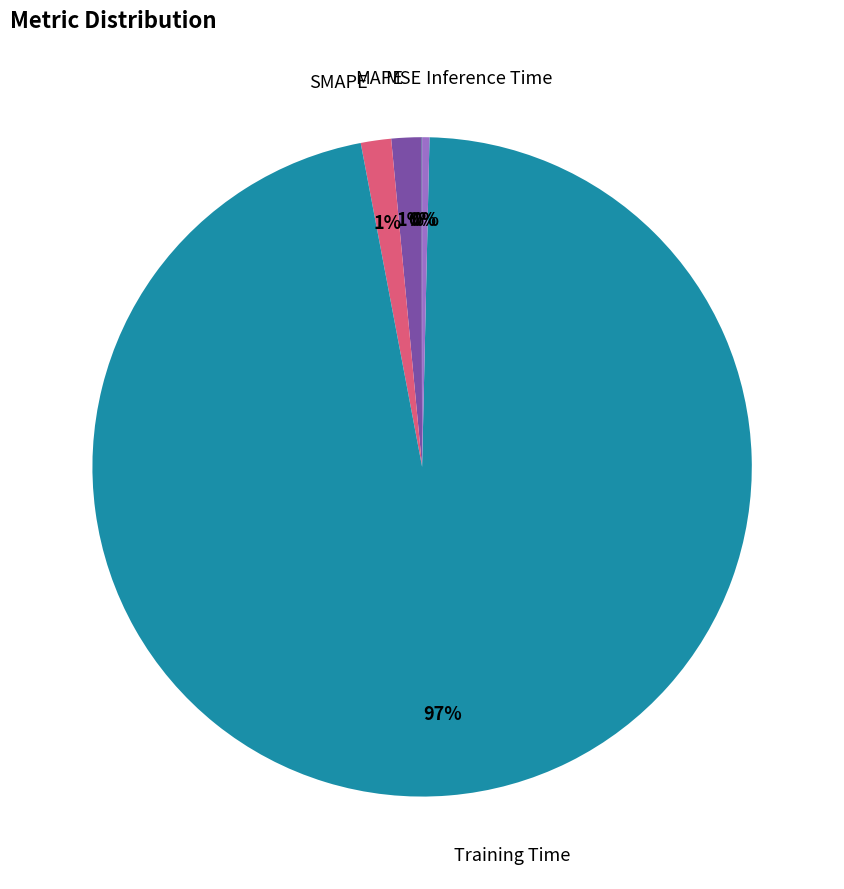

Does any single category account for the majority?

Yes